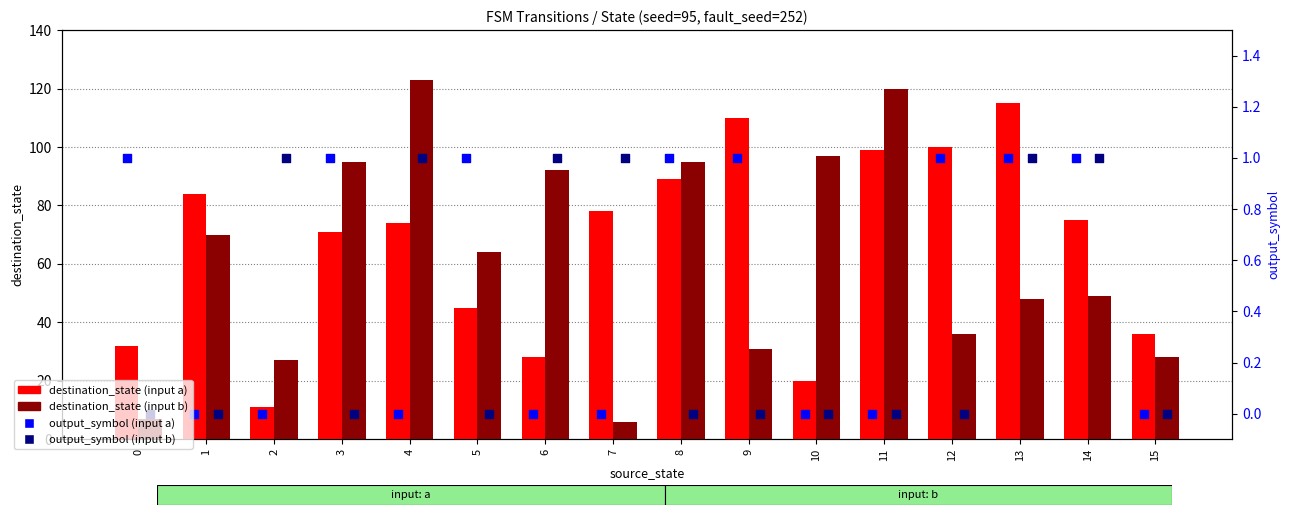

Is the value of destination_state (input a) at 9 greater than the value of destination_state (input b) at 13?

Yes